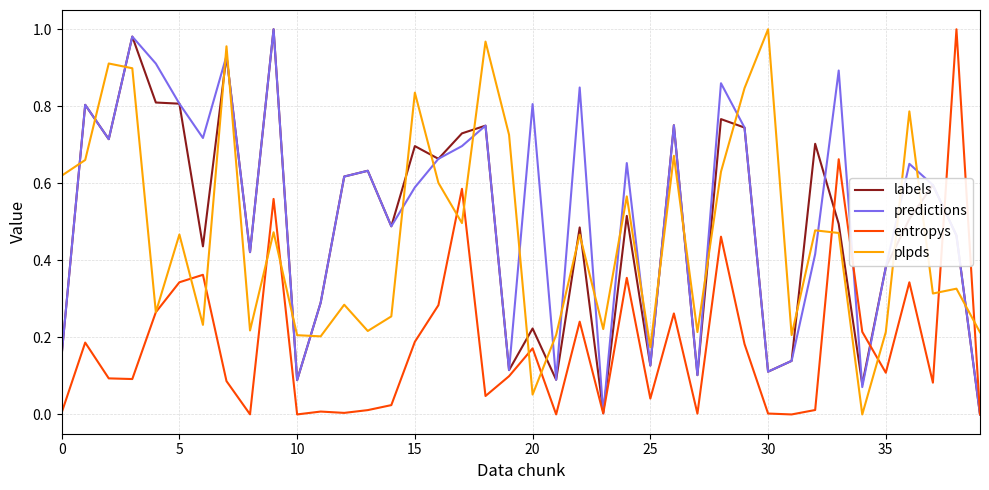

After their last crossing, which series has the higher values: plpds or predictions?

plpds